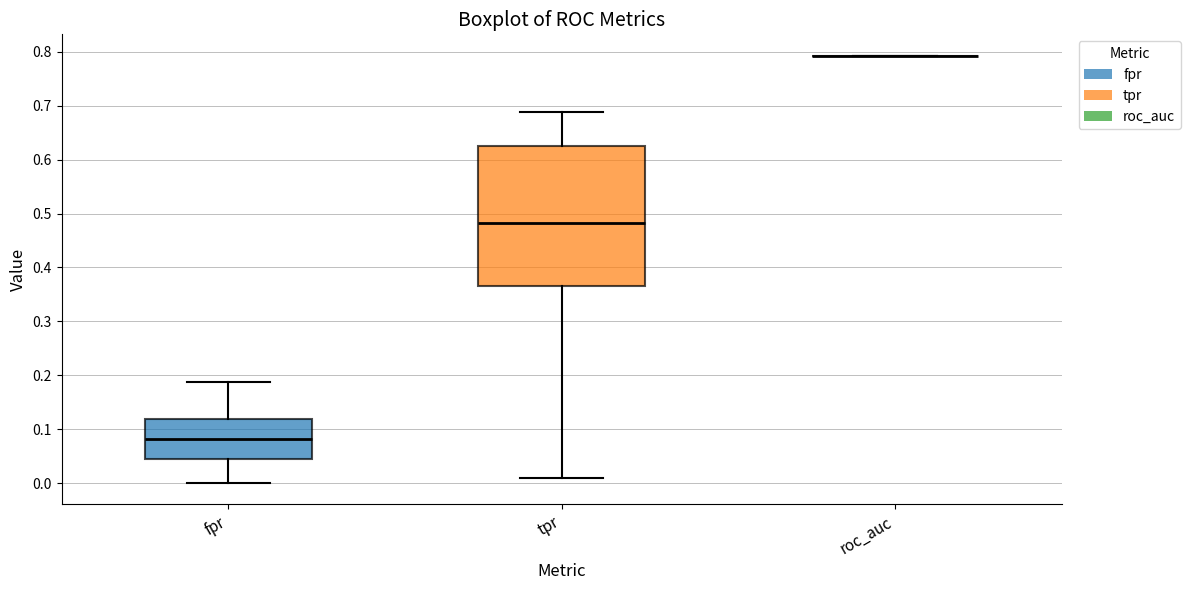

Where is the upper edge of the box for tpr on the y-axis? The values are not printed on the chart, so give them approximately, as read against the axis.

0.63